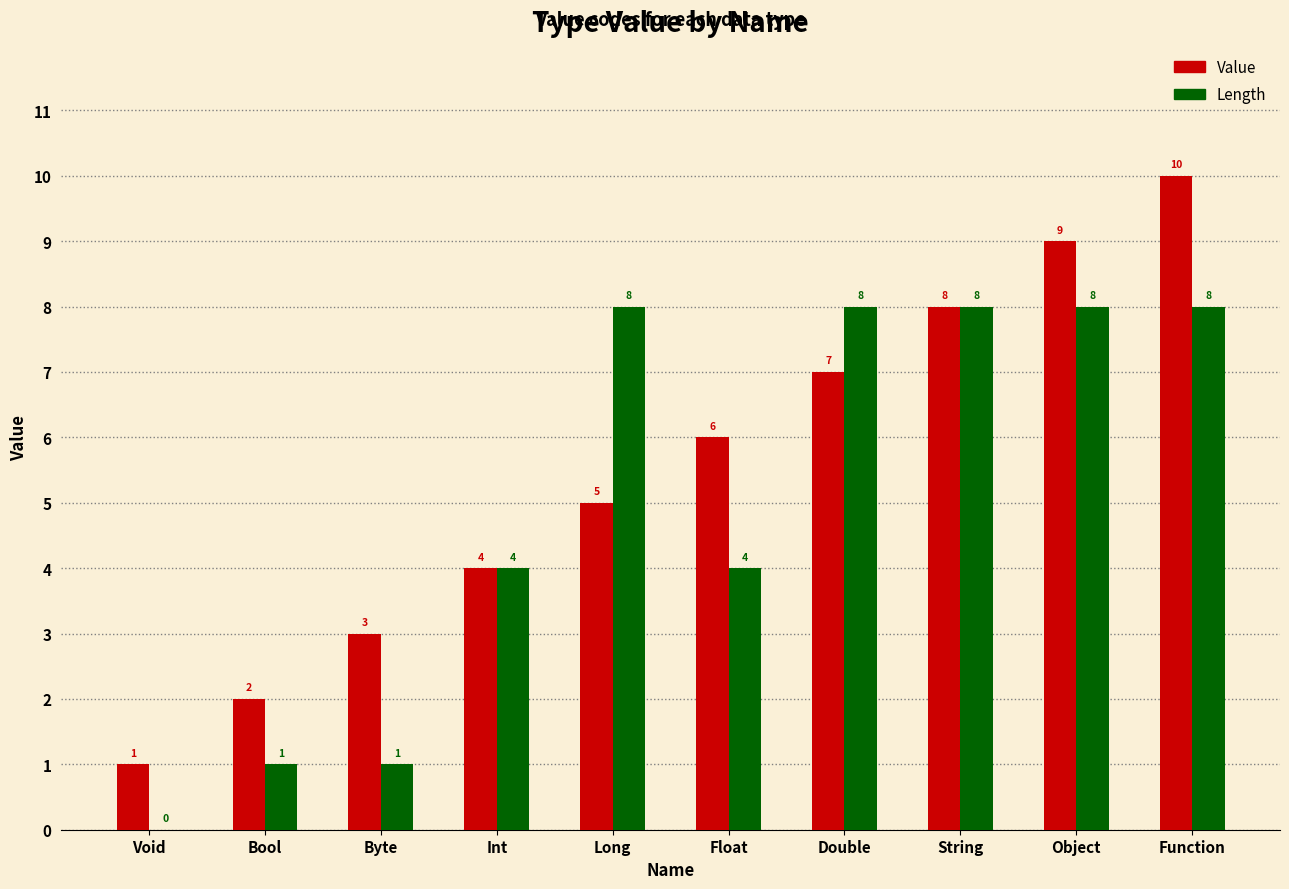

Count the Value values in the range 3 to 8.

6